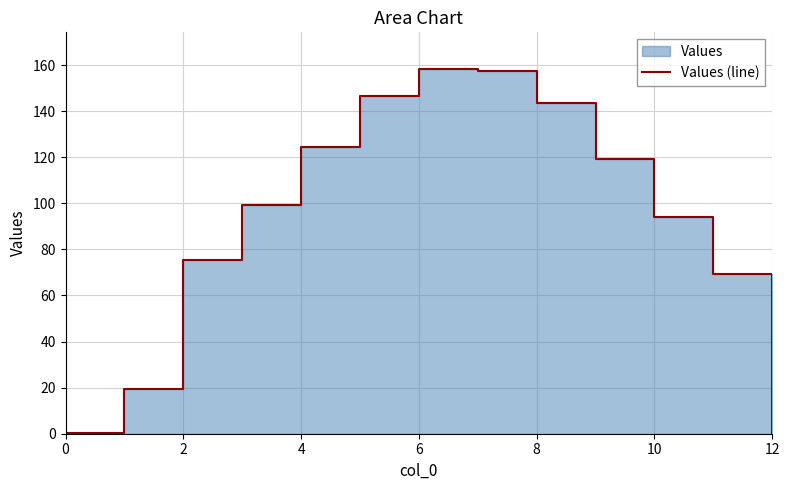

How many interior local peaks (higher than both neighbors) does the data have?

1